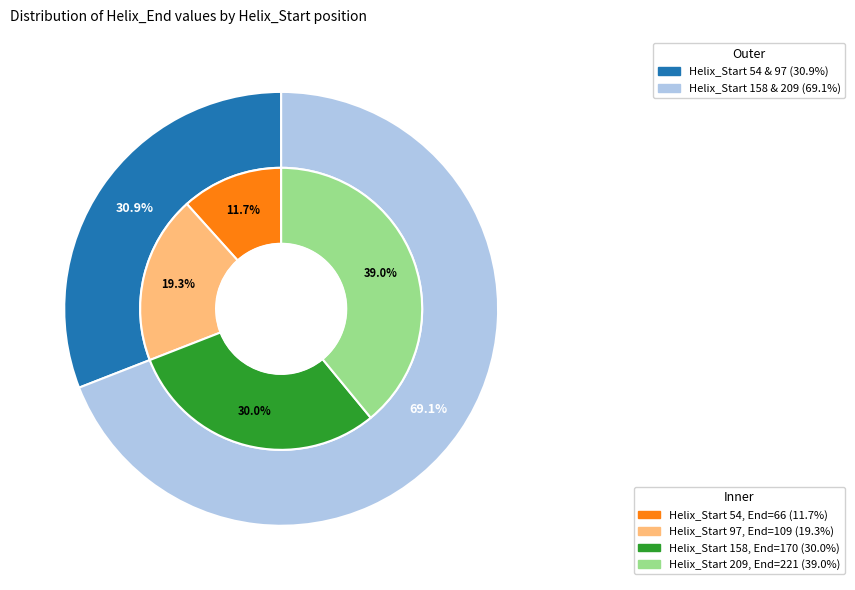

The 97 slice represents 19% of the pie. True or false?

True